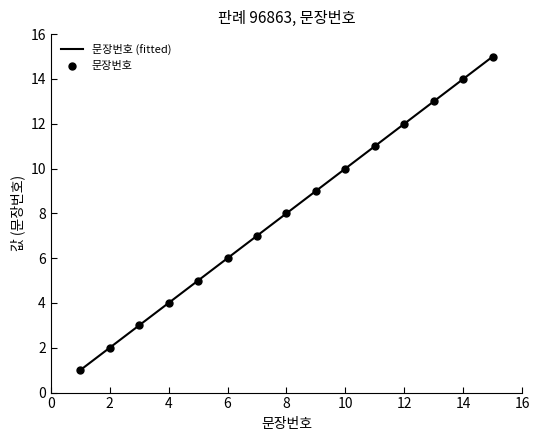

Between 8 and 6, which is larger?

8